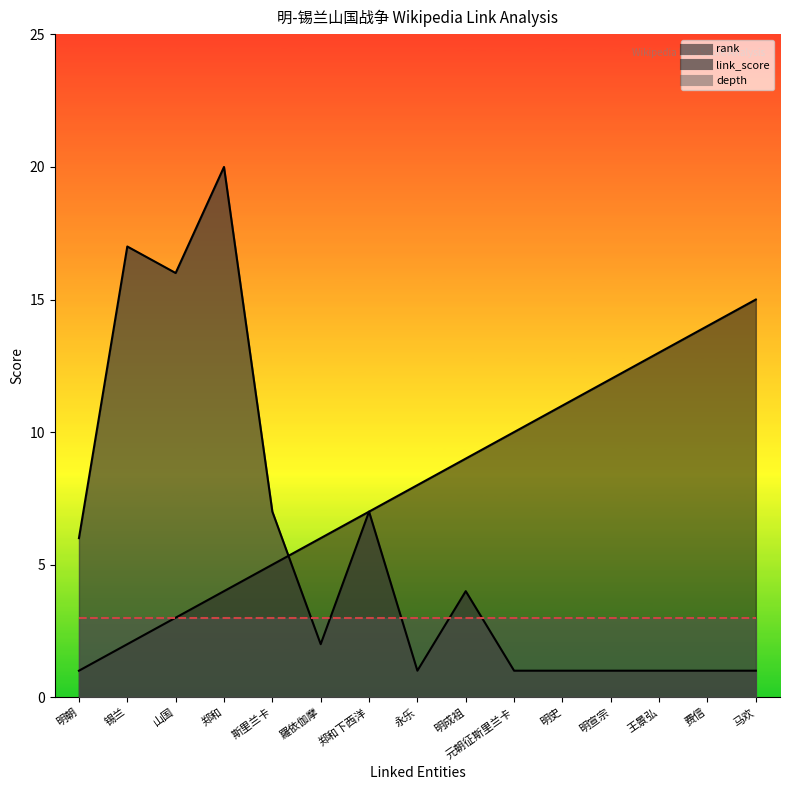

True or false: link_score and rank intersect in this chart.

True